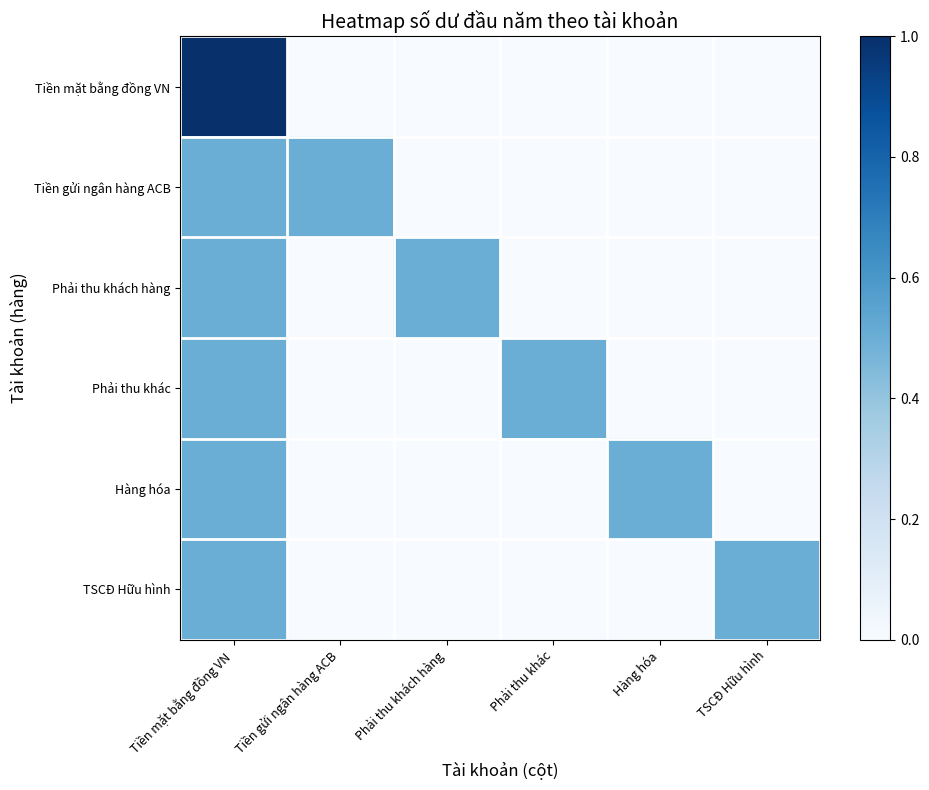

Which has a higher value, Phải thu khác or Hàng hóa?

Phải thu khác